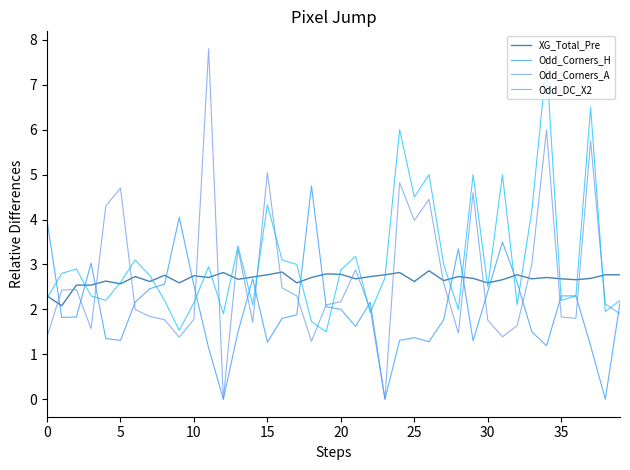

What is the maximum value for Odd_Corners_H?

4.8